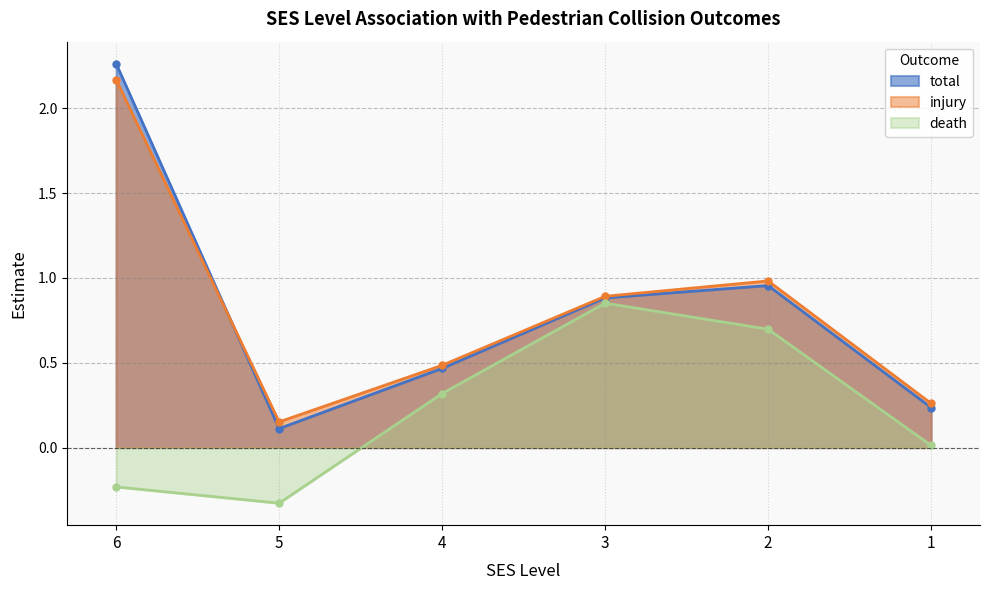

Between 4 and 3, which series saw the biggest shift?

death